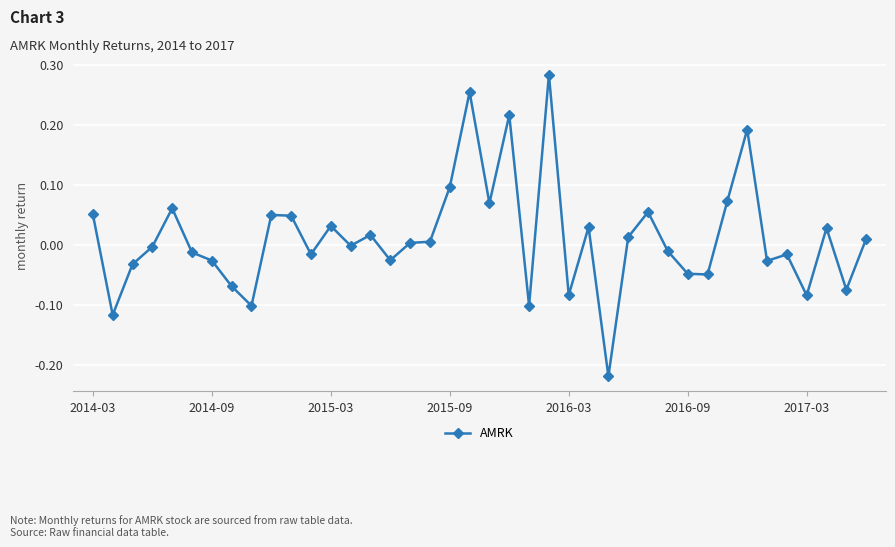

True or false: the data has more than 2 interior local peaks.

True